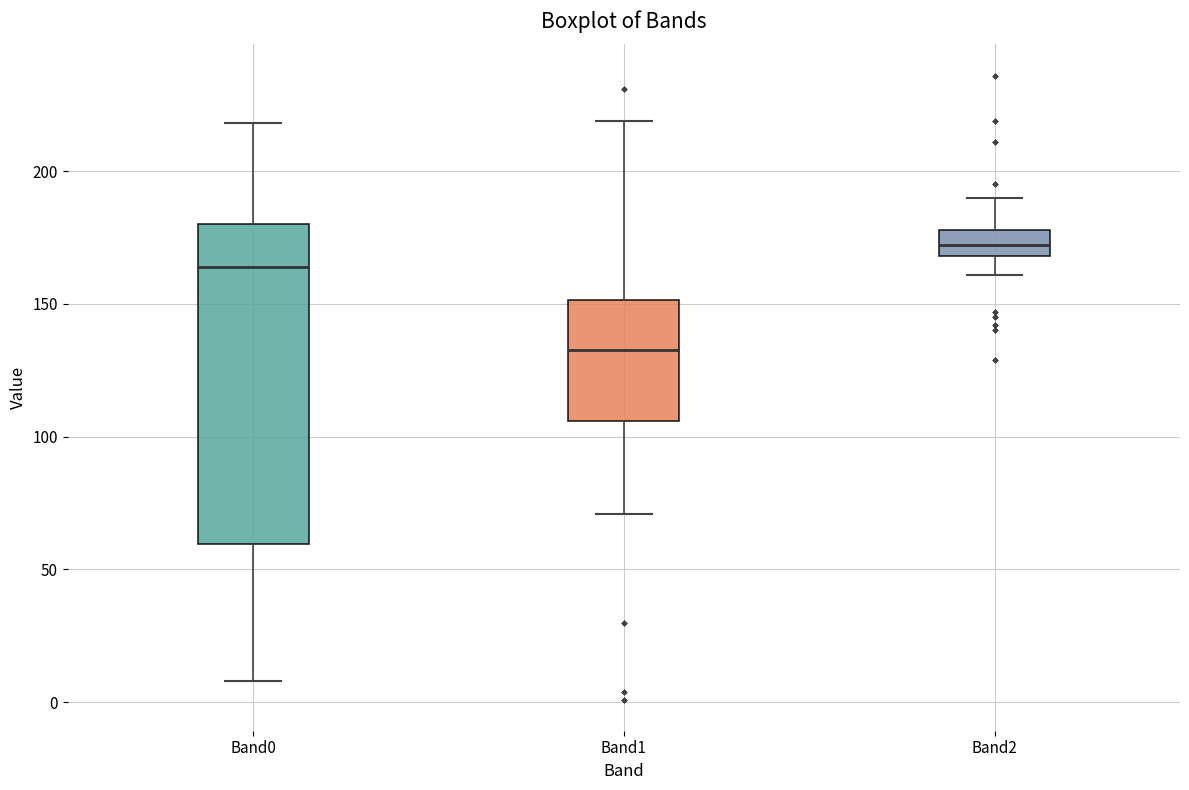

Where is the lower edge of the box for Band2 on the y-axis? The values are not printed on the chart, so give them approximately, as read against the axis.

170